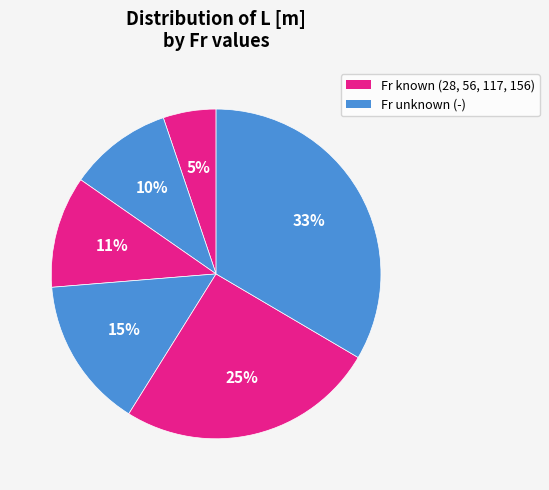

Count the number of slices in the pie.

6